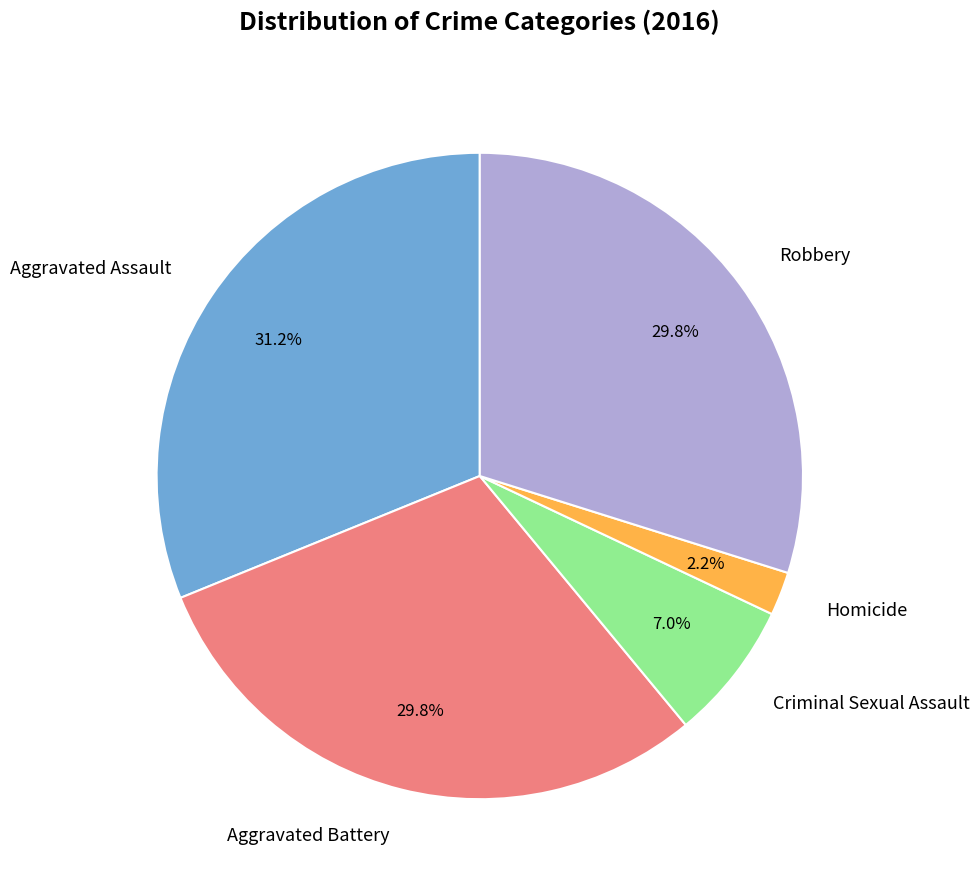

To the nearest percent, what percentage of the pie is Aggravated Assault?

31%